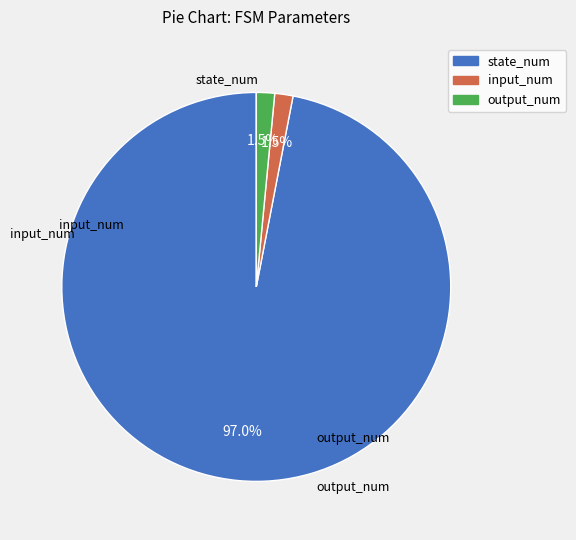

Which has a higher value, input_num or state_num?

state_num